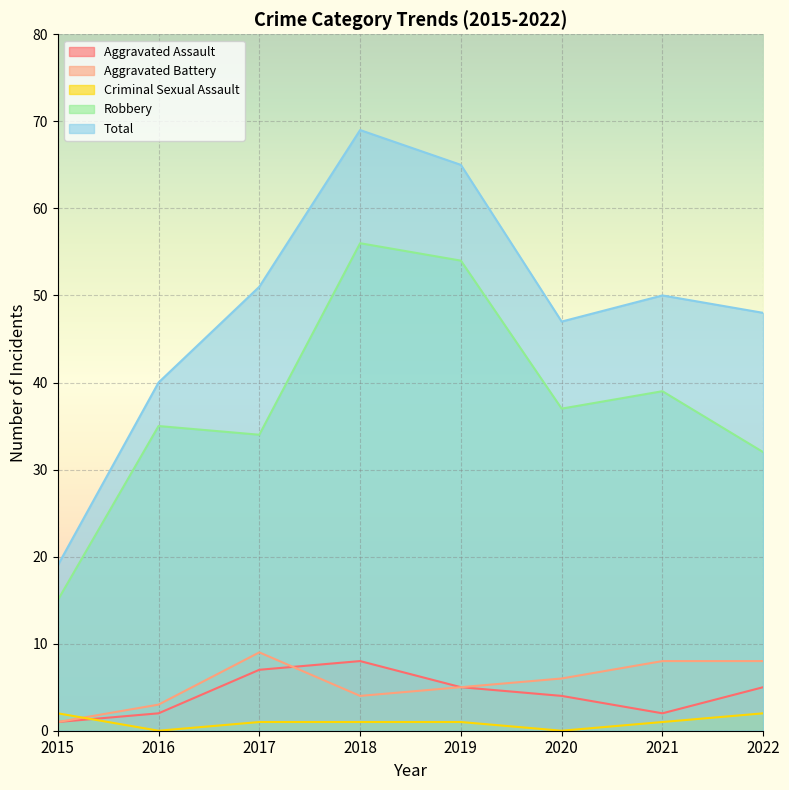

The Robbery series shows 35 at 2016. True or false?

True